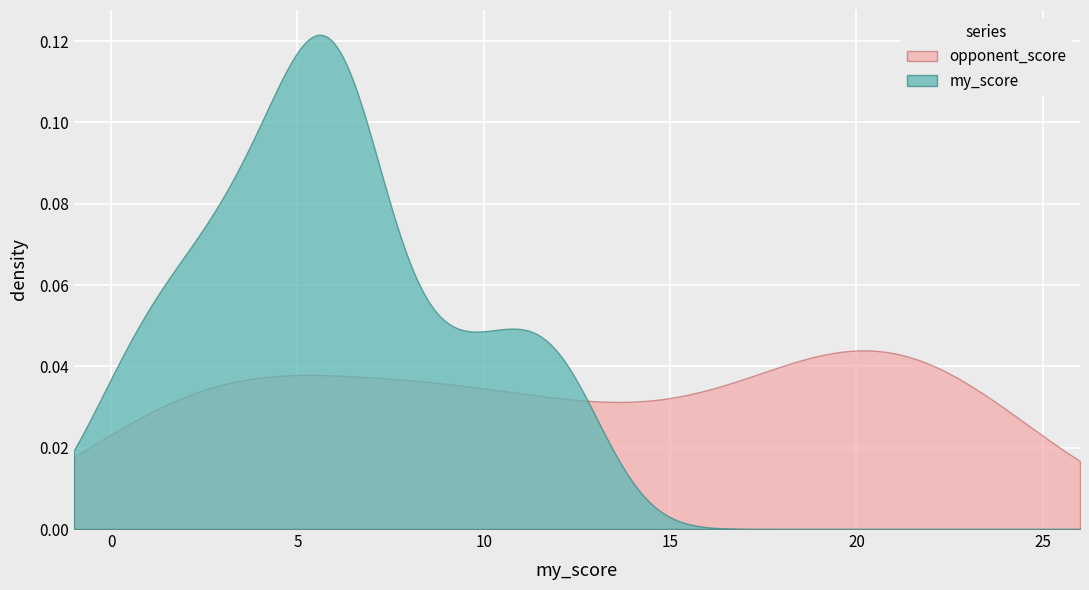

How many distinct data groups are displayed?

2